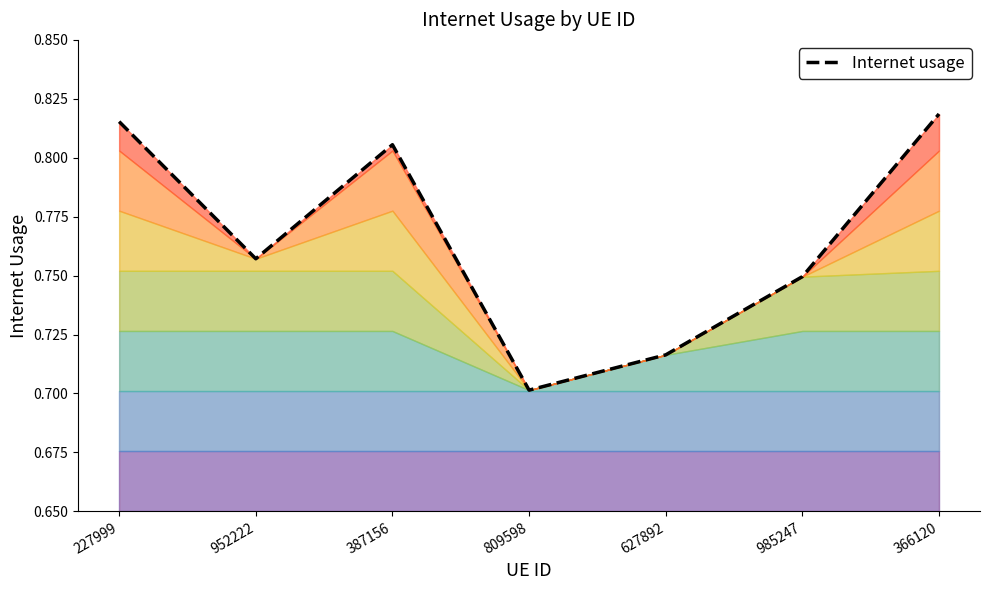

Does the chart have visible grid lines?

No